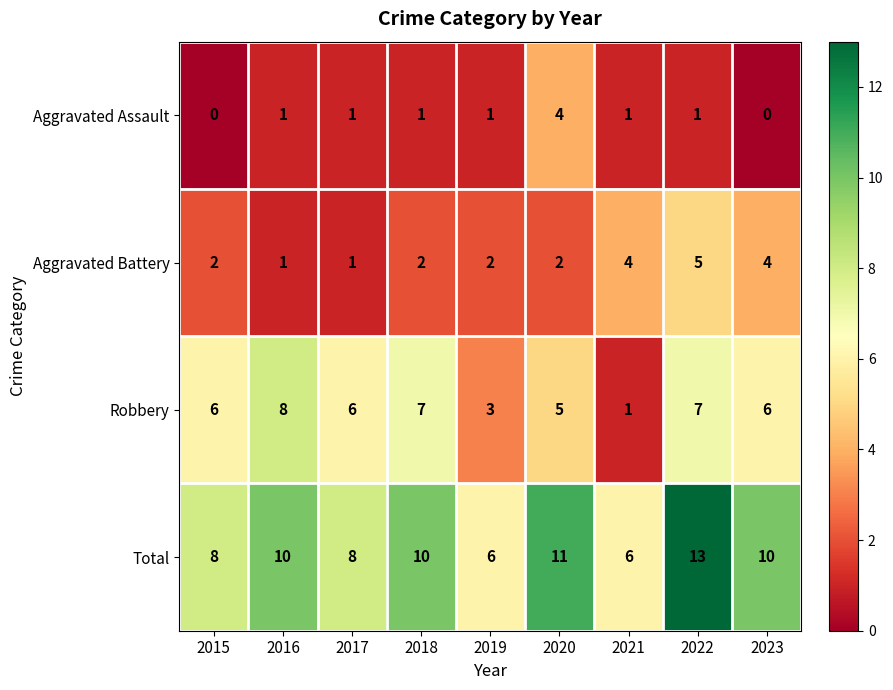

Is it true that Aggravated Battery equals 2 at 2020?

True